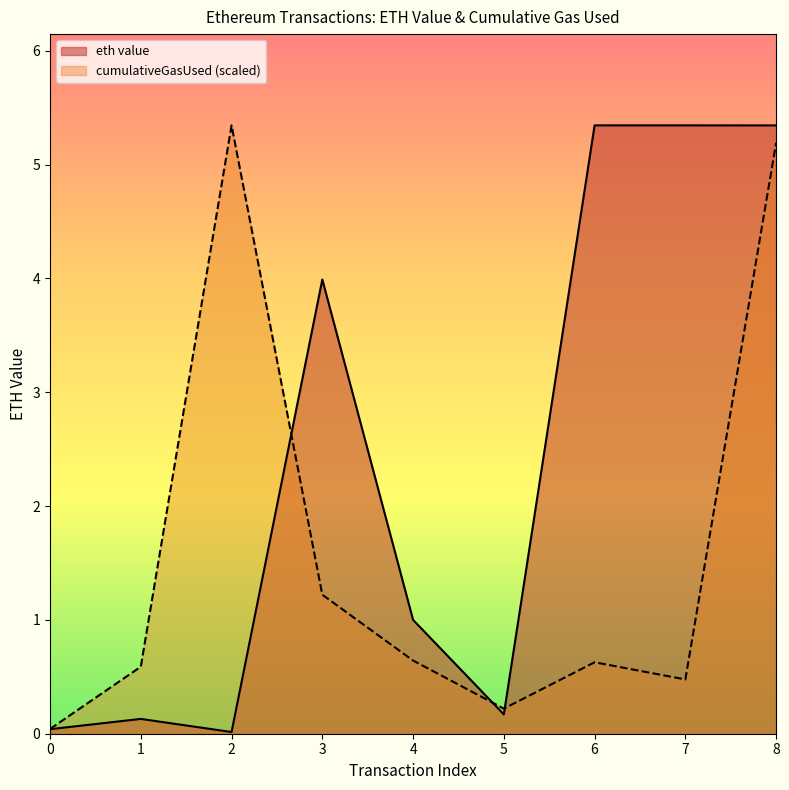

List the series in order of their overall mean, highest first.

eth value, cumulativeGasUsed (scaled)